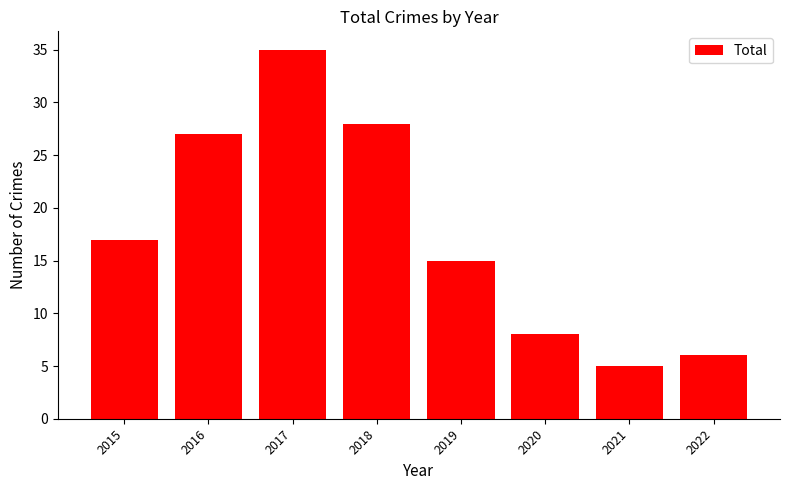

How many categories are shown in the chart?

8